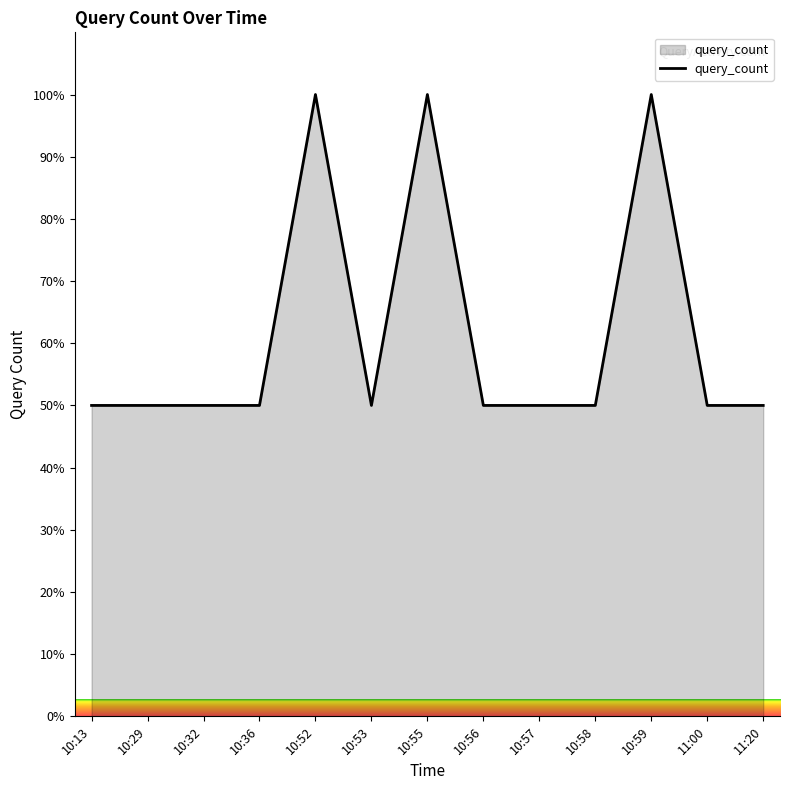

True or false: there are more than 0 points higher than both neighbors.

True